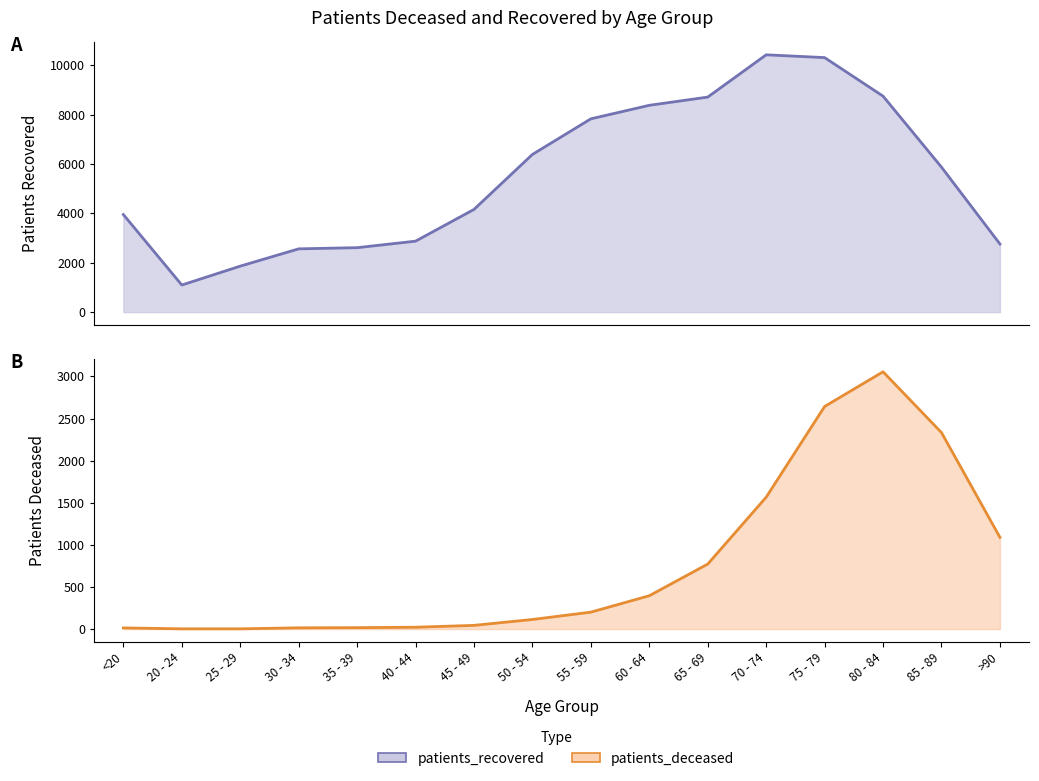

What is the label of the 14th point from the left?

80 - 84